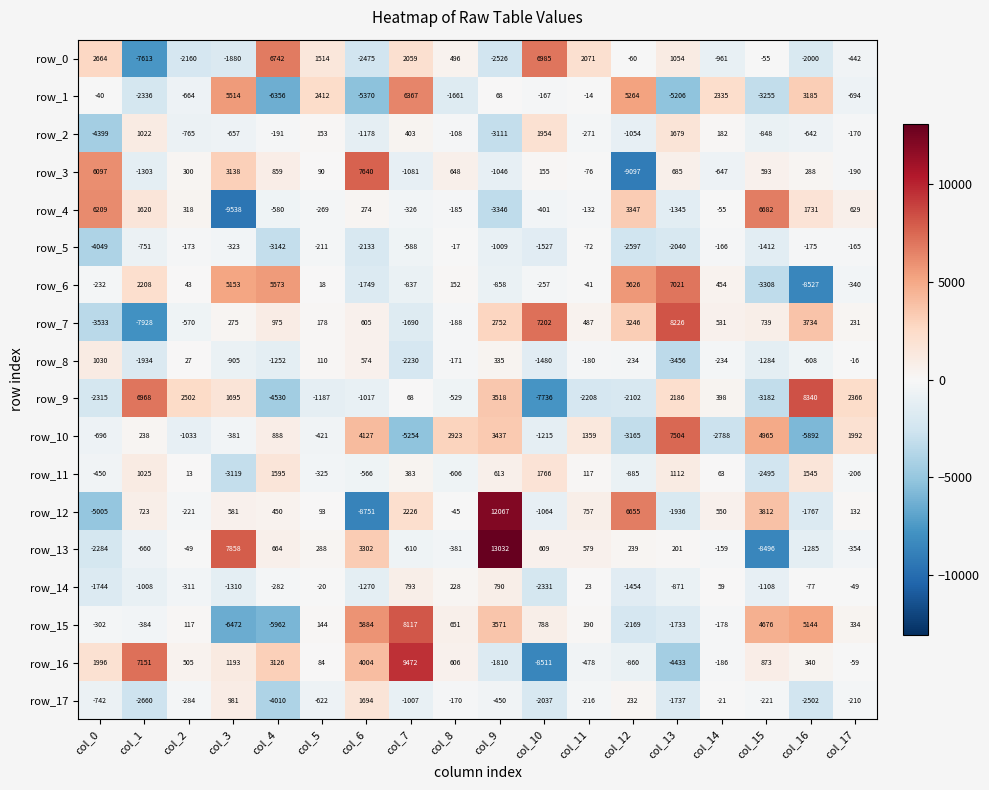

Is the value of row_4 at col_3 greater than the value of row_7 at col_4?

No